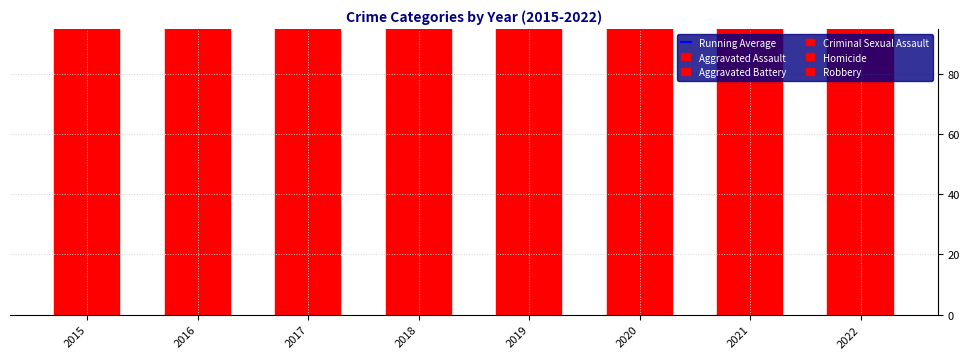

Rank the categories by Aggravated Assault value from highest to lowest.

2022, 2021, 2018, 2016, 2017, 2015, 2020, 2019